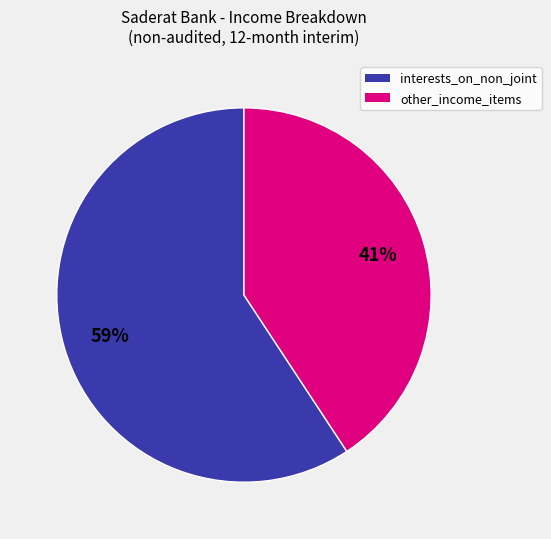

To the nearest percent, what is the average slice percentage?

50%